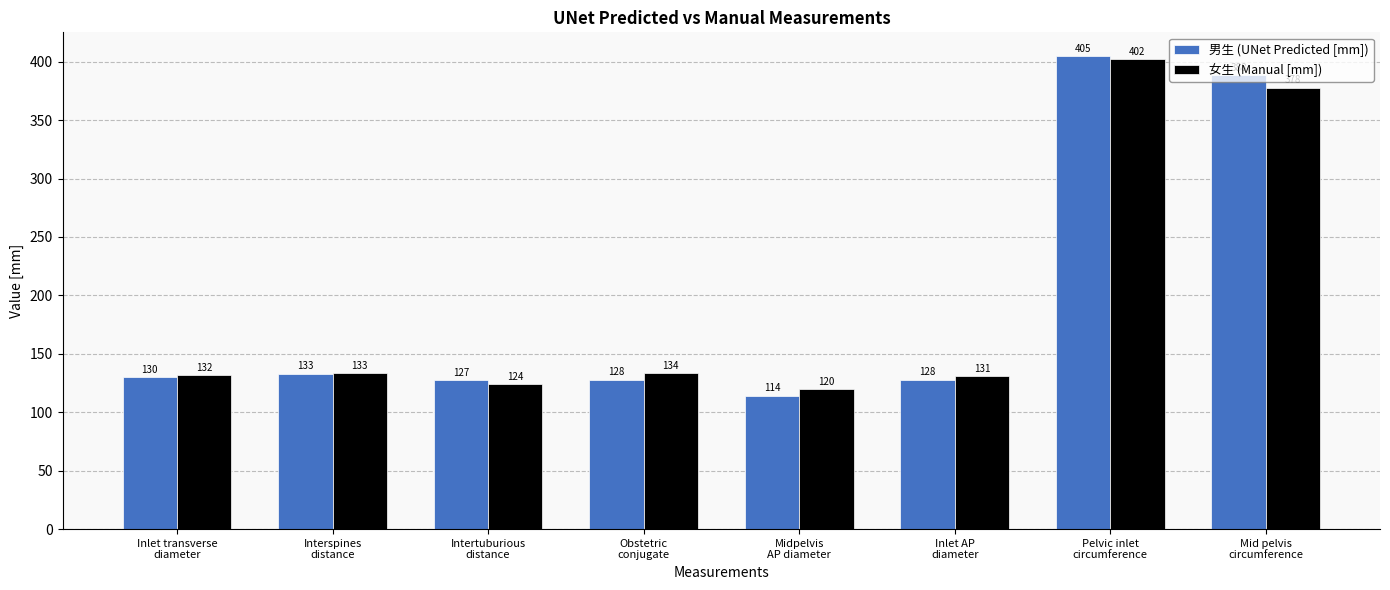

What is the minimum value shown in the chart?

114.1